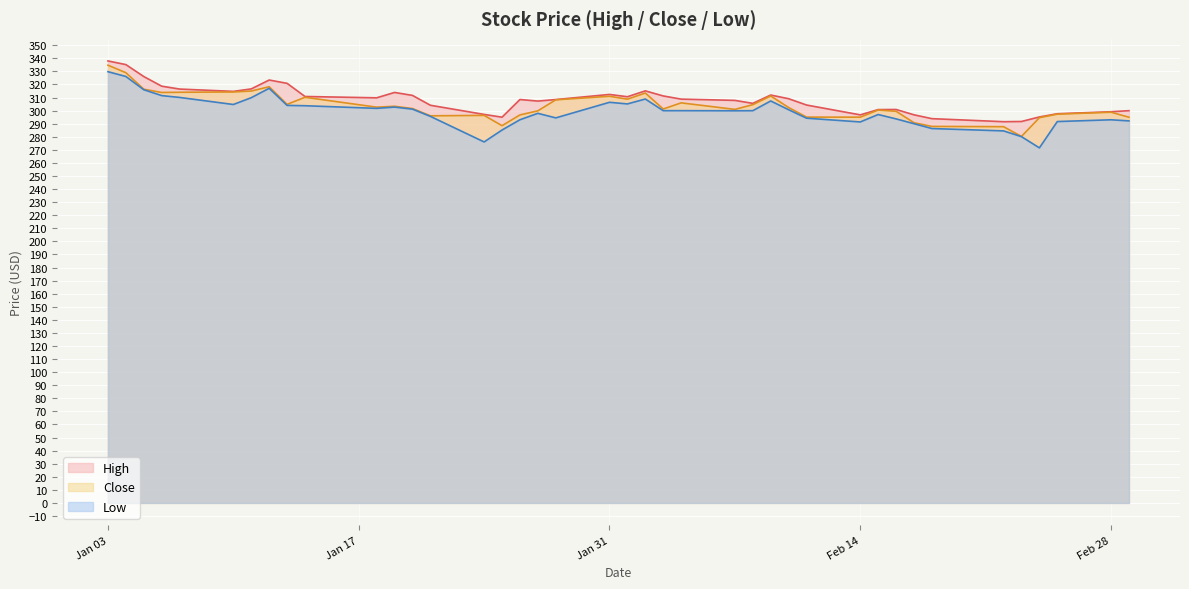

What is the greatest value displayed?

338.0